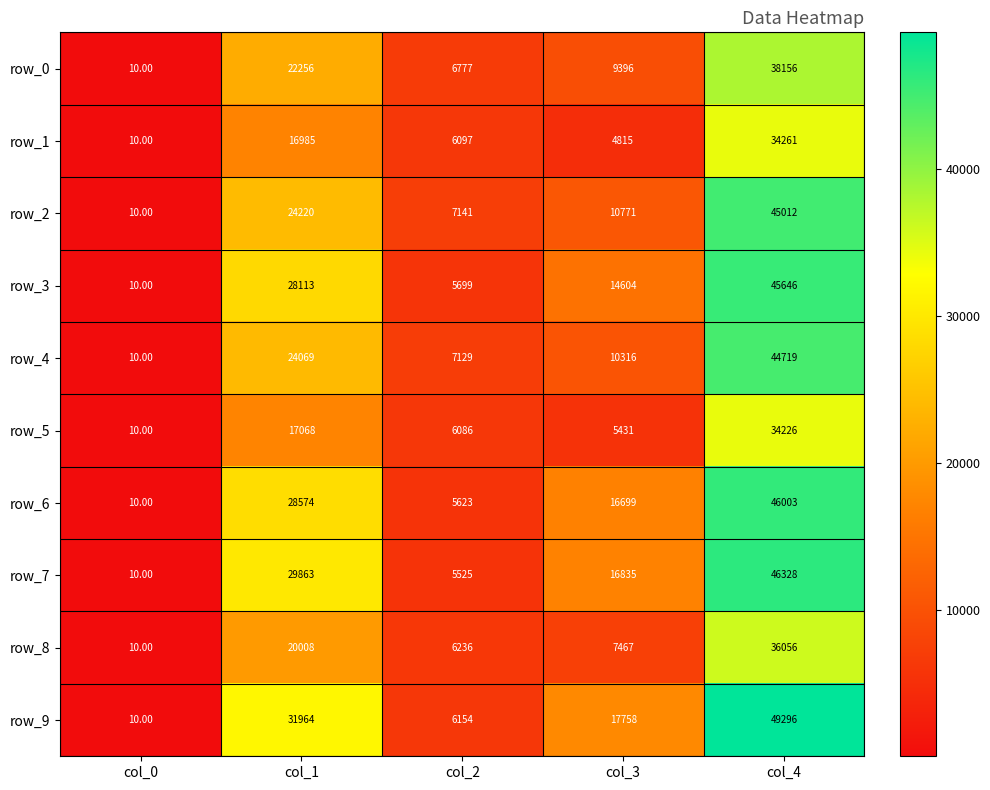

Which series has the largest total across all categories?

row_9